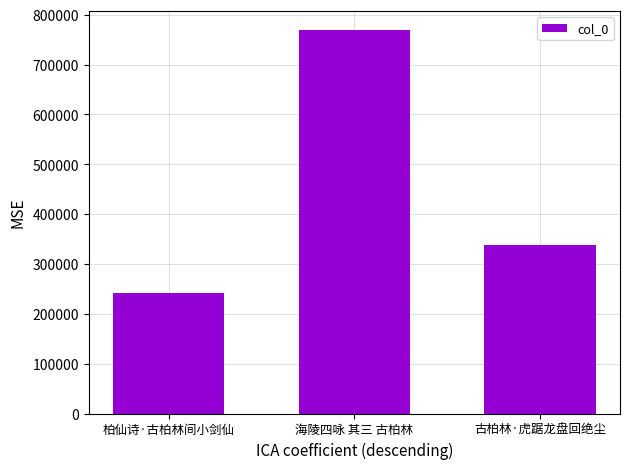

At which label is the value closest to 505067?

古柏林·虎踞龙盘回绝尘